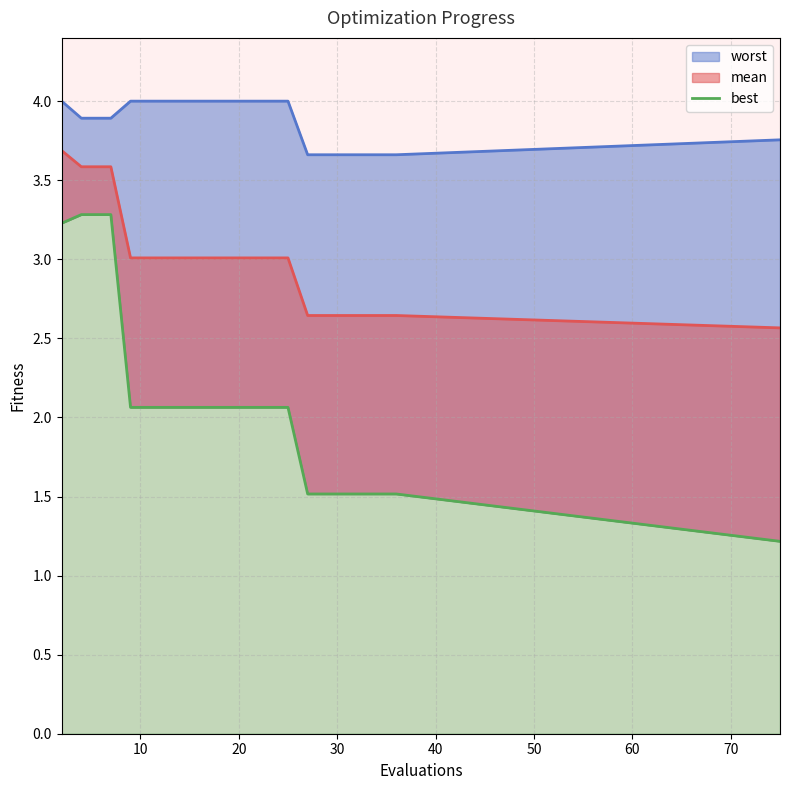

The value at 50 is 1.4. True or false?

False